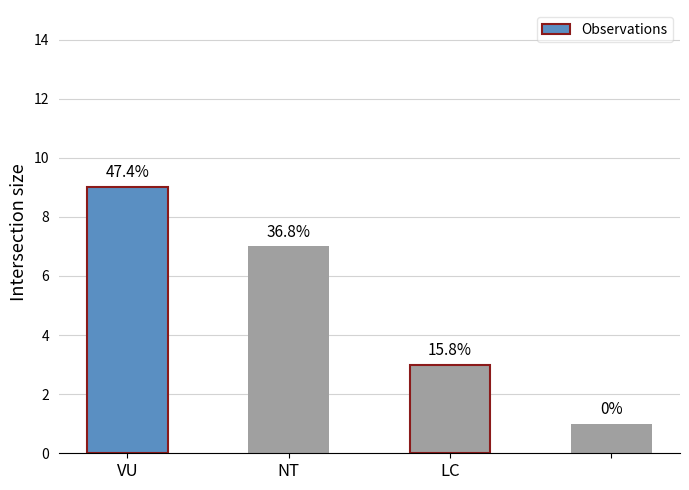

Are the bars horizontal?

No